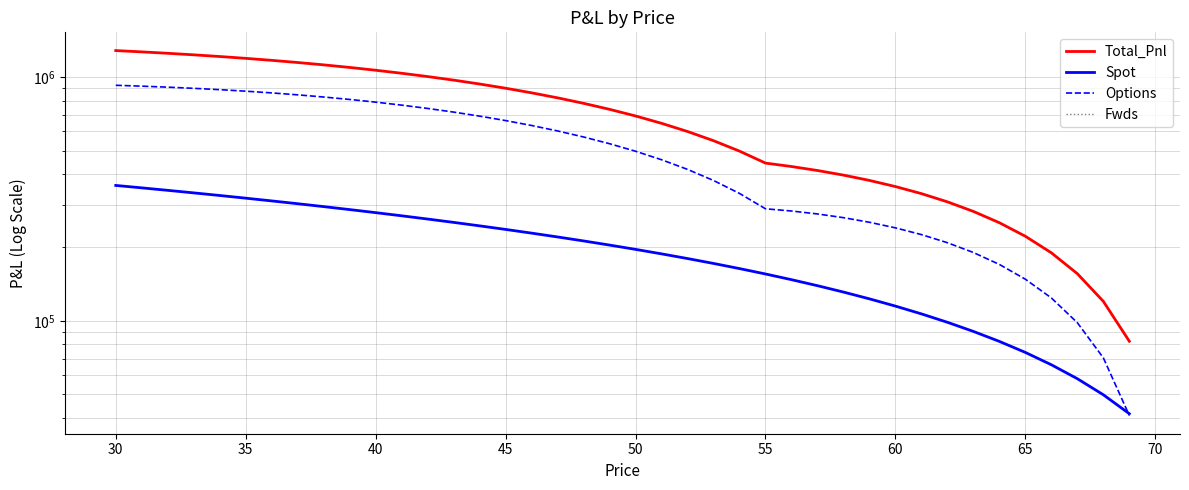

True or false: Fwds and Spot cross at least once.

False